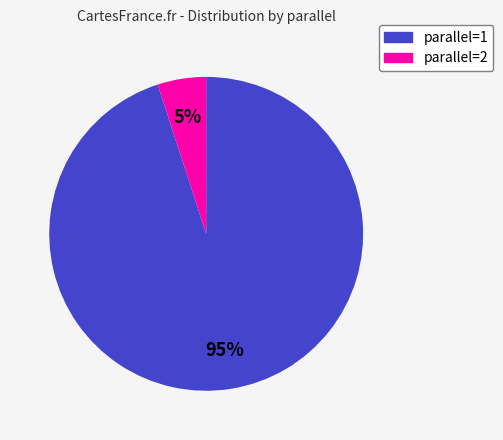

Is there a majority slice in this chart?

Yes